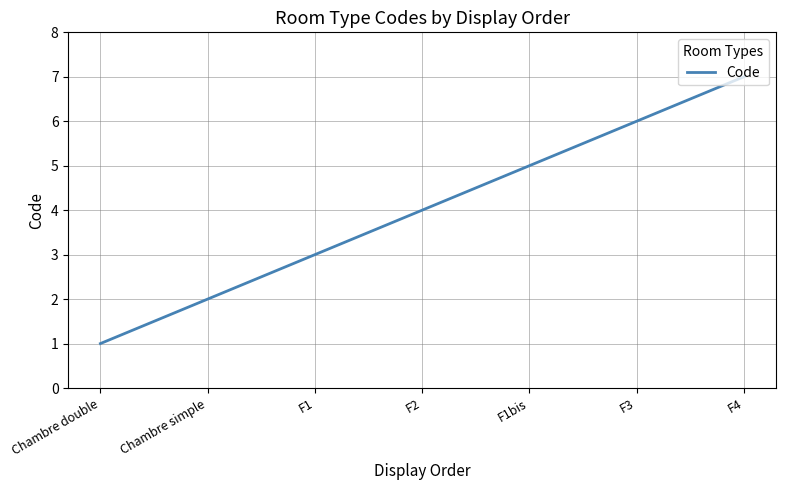

At which category does the chart reach its minimum across all series?

Chambre double